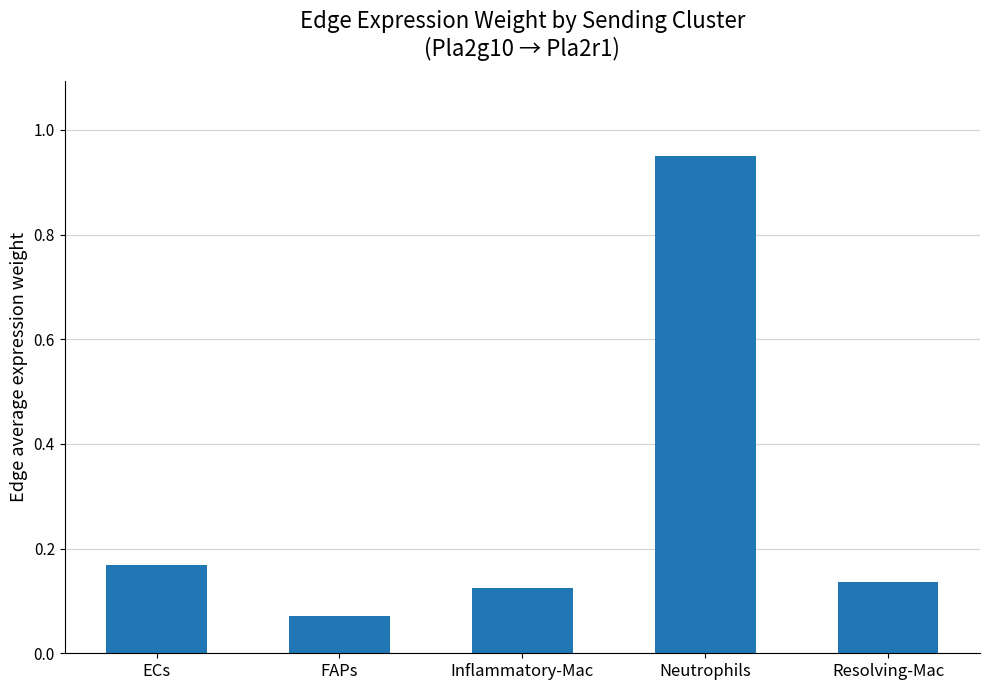

Which has a higher value, Neutrophils or Resolving-Mac?

Neutrophils